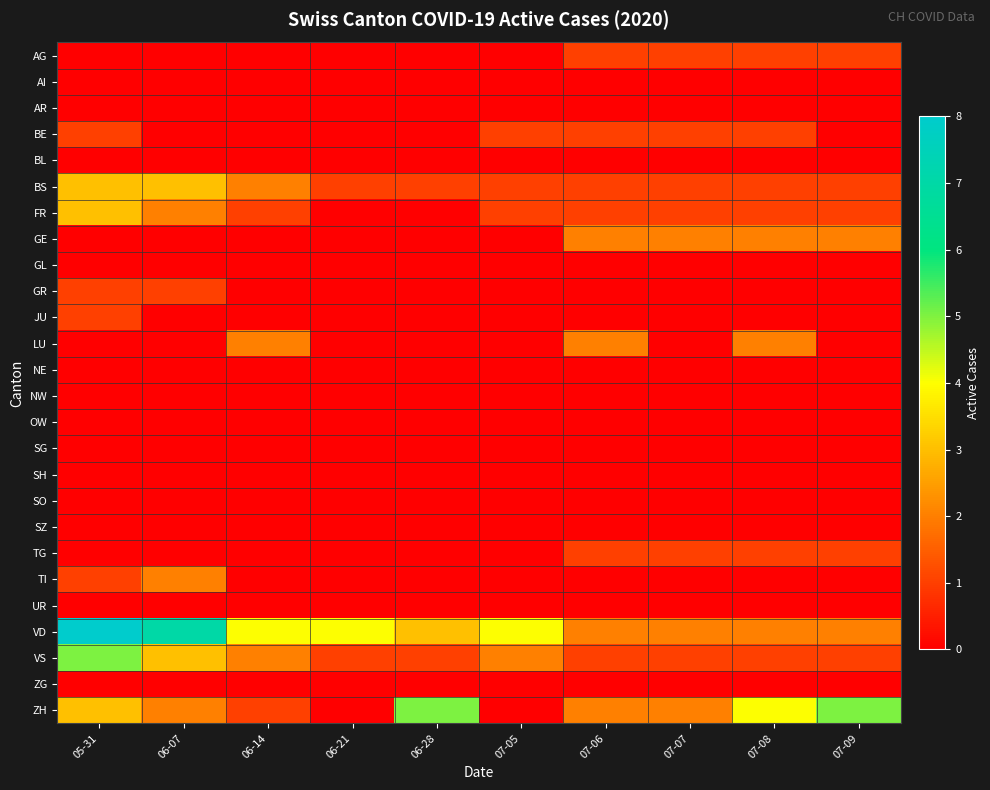

Reading left to right, what are all the values shown in this chart?

AG: 05-31=0	06-07=0	06-14=0	06-21=0	06-28=0	07-05=0	07-06=1	07-07=1	07-08=1	07-09=1
AI: 05-31=0	06-07=0	06-14=0	06-21=0	06-28=0	07-05=0	07-06=0	07-07=0	07-08=0	07-09=0
AR: 05-31=0	06-07=0	06-14=0	06-21=0	06-28=0	07-05=0	07-06=0	07-07=0	07-08=0	07-09=0
BE: 05-31=1	06-07=0	06-14=0	06-21=0	06-28=0	07-05=1	07-06=1	07-07=1	07-08=1	07-09=0
BL: 05-31=0	06-07=0	06-14=0	06-21=0	06-28=0	07-05=0	07-06=0	07-07=0	07-08=0	07-09=0
BS: 05-31=3	06-07=3	06-14=2	06-21=1	06-28=1	07-05=1	07-06=1	07-07=1	07-08=1	07-09=1
FR: 05-31=3	06-07=2	06-14=1	06-21=0	06-28=0	07-05=1	07-06=1	07-07=1	07-08=1	07-09=1
GE: 05-31=0	06-07=0	06-14=0	06-21=0	06-28=0	07-05=0	07-06=2	07-07=2	07-08=2	07-09=2
GL: 05-31=0	06-07=0	06-14=0	06-21=0	06-28=0	07-05=0	07-06=0	07-07=0	07-08=0	07-09=0
GR: 05-31=1	06-07=1	06-14=0	06-21=0	06-28=0	07-05=0	07-06=0	07-07=0	07-08=0	07-09=0
JU: 05-31=1	06-07=0	06-14=0	06-21=0	06-28=0	07-05=0	07-06=0	07-07=0	07-08=0	07-09=0
LU: 05-31=0	06-07=0	06-14=2	06-21=0	06-28=0	07-05=0	07-06=2	07-07=0	07-08=2	07-09=0
NE: 05-31=0	06-07=0	06-14=0	06-21=0	06-28=0	07-05=0	07-06=0	07-07=0	07-08=0	07-09=0
NW: 05-31=0	06-07=0	06-14=0	06-21=0	06-28=0	07-05=0	07-06=0	07-07=0	07-08=0	07-09=0
OW: 05-31=0	06-07=0	06-14=0	06-21=0	06-28=0	07-05=0	07-06=0	07-07=0	07-08=0	07-09=0
SG: 05-31=0	06-07=0	06-14=0	06-21=0	06-28=0	07-05=0	07-06=0	07-07=0	07-08=0	07-09=0
SH: 05-31=0	06-07=0	06-14=0	06-21=0	06-28=0	07-05=0	07-06=0	07-07=0	07-08=0	07-09=0
SO: 05-31=0	06-07=0	06-14=0	06-21=0	06-28=0	07-05=0	07-06=0	07-07=0	07-08=0	07-09=0
SZ: 05-31=0	06-07=0	06-14=0	06-21=0	06-28=0	07-05=0	07-06=0	07-07=0	07-08=0	07-09=0
TG: 05-31=0	06-07=0	06-14=0	06-21=0	06-28=0	07-05=0	07-06=1	07-07=1	07-08=1	07-09=1
TI: 05-31=1	06-07=2	06-14=0	06-21=0	06-28=0	07-05=0	07-06=0	07-07=0	07-08=0	07-09=0
UR: 05-31=0	06-07=0	06-14=0	06-21=0	06-28=0	07-05=0	07-06=0	07-07=0	07-08=0	07-09=0
VD: 05-31=8	06-07=7	06-14=4	06-21=4	06-28=3	07-05=4	07-06=2	07-07=2	07-08=2	07-09=2
VS: 05-31=5	06-07=3	06-14=2	06-21=1	06-28=1	07-05=2	07-06=1	07-07=1	07-08=1	07-09=1
ZG: 05-31=0	06-07=0	06-14=0	06-21=0	06-28=0	07-05=0	07-06=0	07-07=0	07-08=0	07-09=0
ZH: 05-31=3	06-07=2	06-14=1	06-21=0	06-28=5	07-05=0	07-06=2	07-07=2	07-08=4	07-09=5